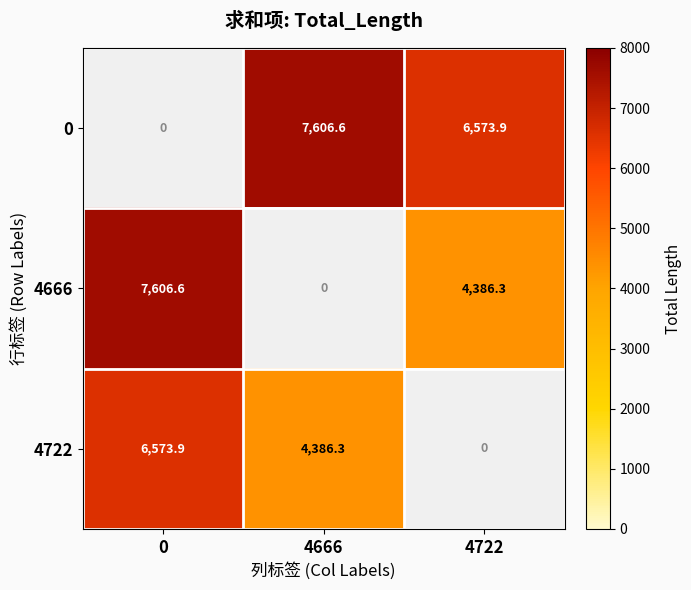

What is the total value across all series at 4666?

11992.9